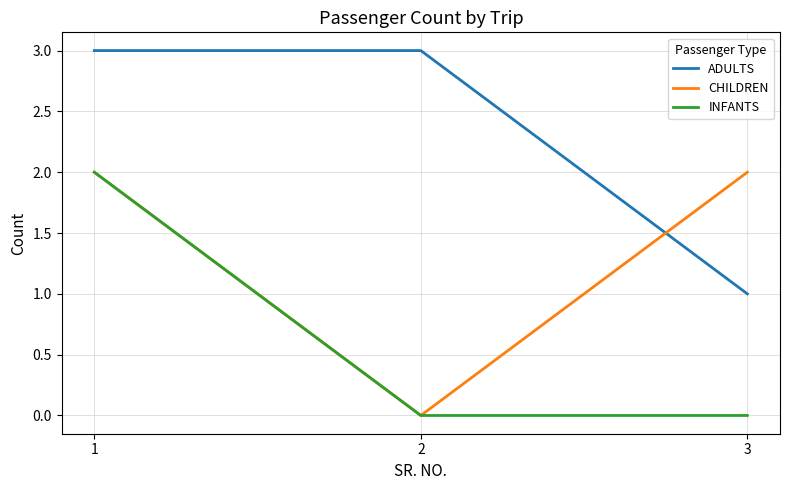

At how many categories does at least one series exceed 0?

3